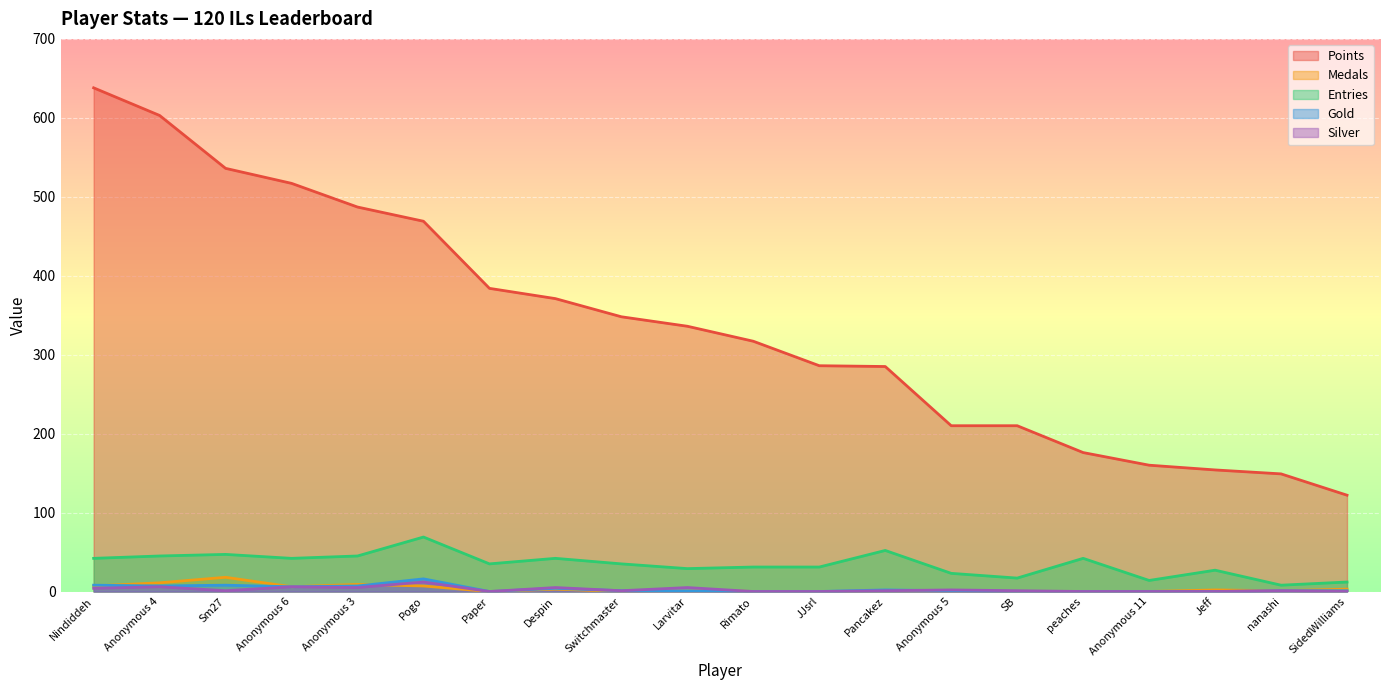

Reading left to right, transcribe all the data shown in this chart.

Points: 638	603	536	517	487	469	384	371	348	336	317	286	285	210	210	176	160	154	149	122
Medals: 7	11	18	6	9	7	0	3	0	2	0	0	0	0	0	0	0	2	1	3
Entries: 42	45	47	42	45	69	35	42	35	29	31	31	52	23	17	42	14	27	8	12
Gold: 8	7	8	6	7	16	0	4	1	1	0	0	2	1	0	0	0	0	1	1
Silver: 4	6	1	6	5	12	0	5	1	5	0	0	1	2	1	0	0	0	1	0